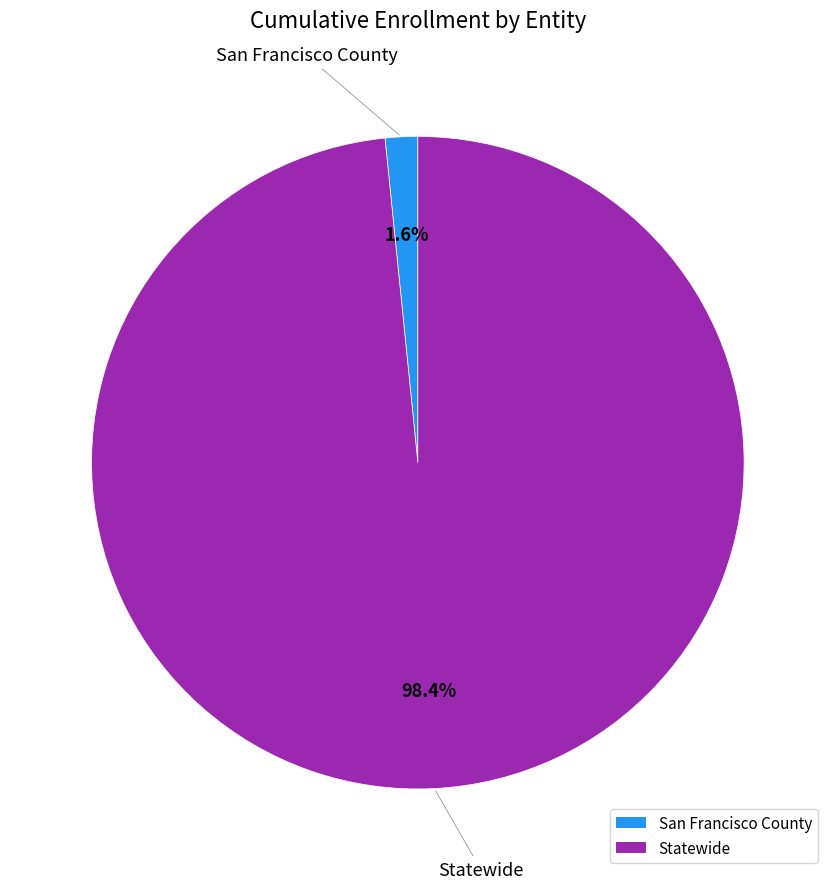

What percentage is the San Francisco County slice, to the nearest percent?

2%